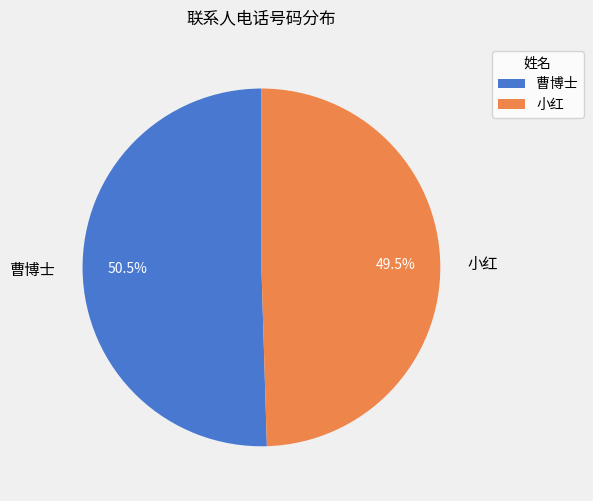

Is it true that 小红 is 38% of the pie?

False